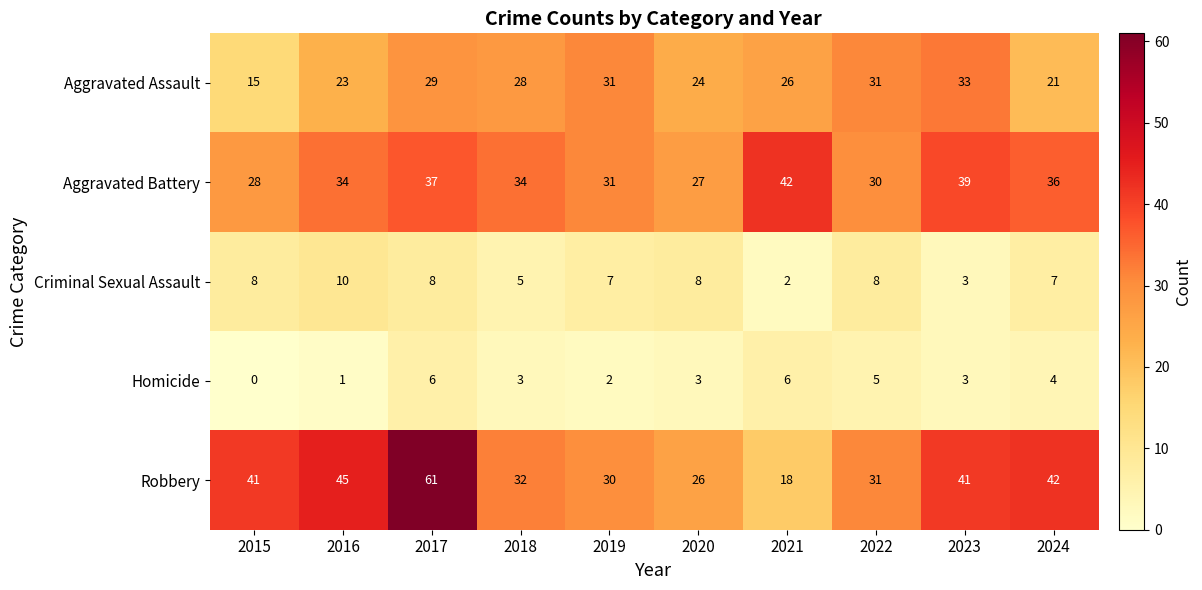

Which series has the largest range (max minus min)?

Robbery